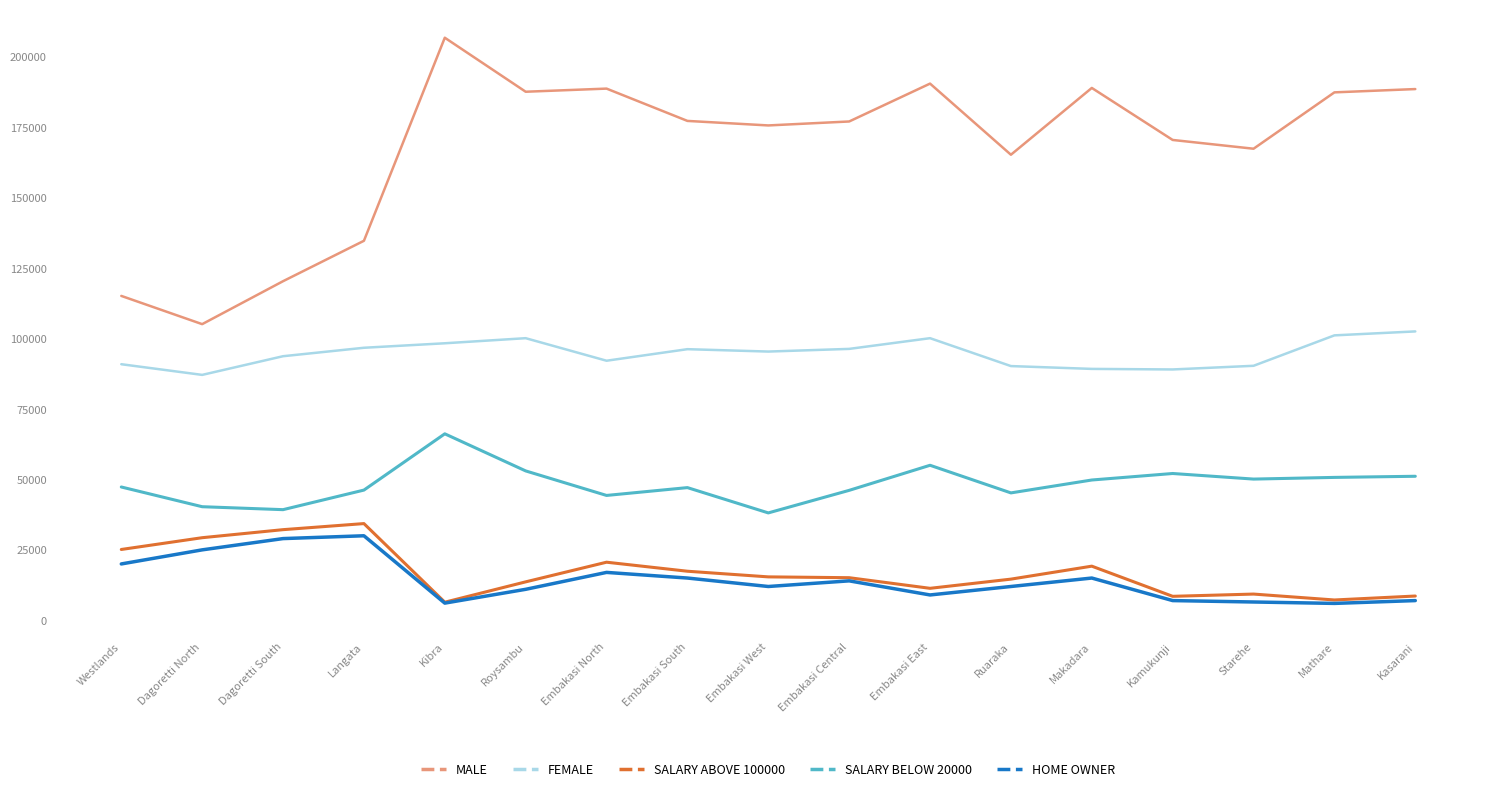

How many series are shown in this chart?

5